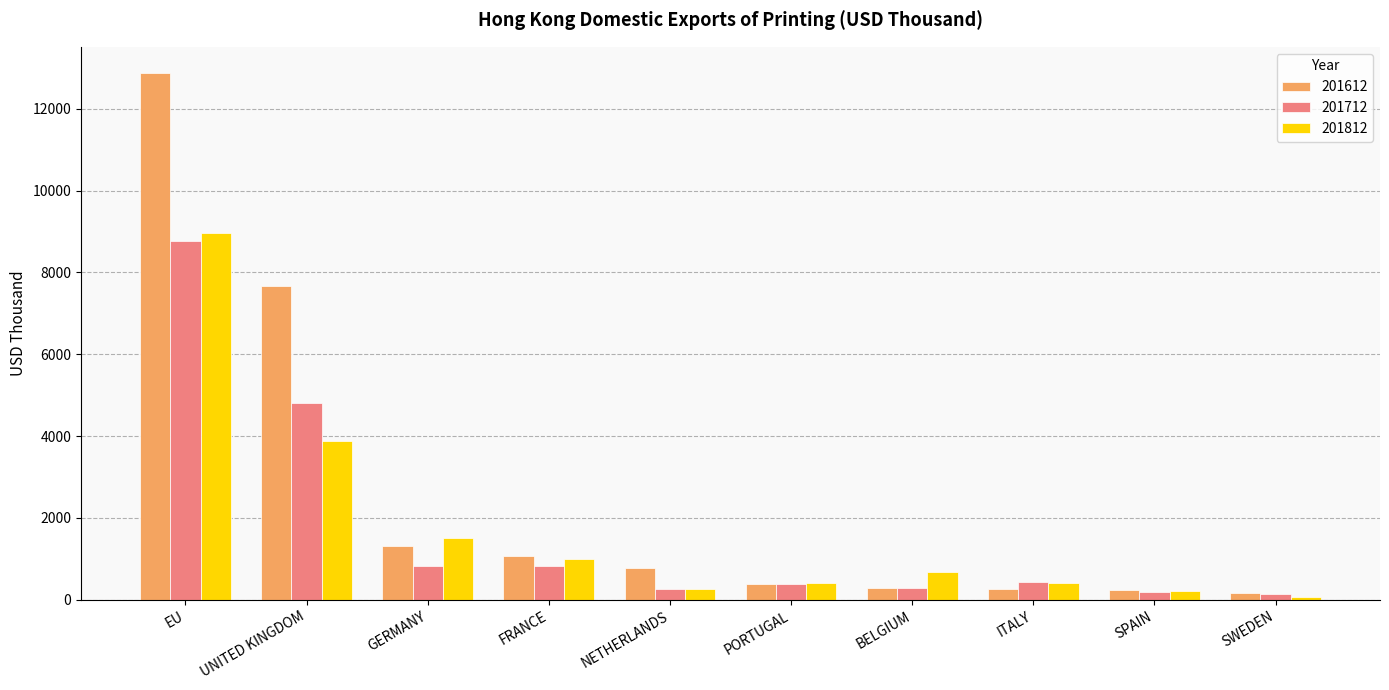

Which category has the lowest value across all series?

SWEDEN